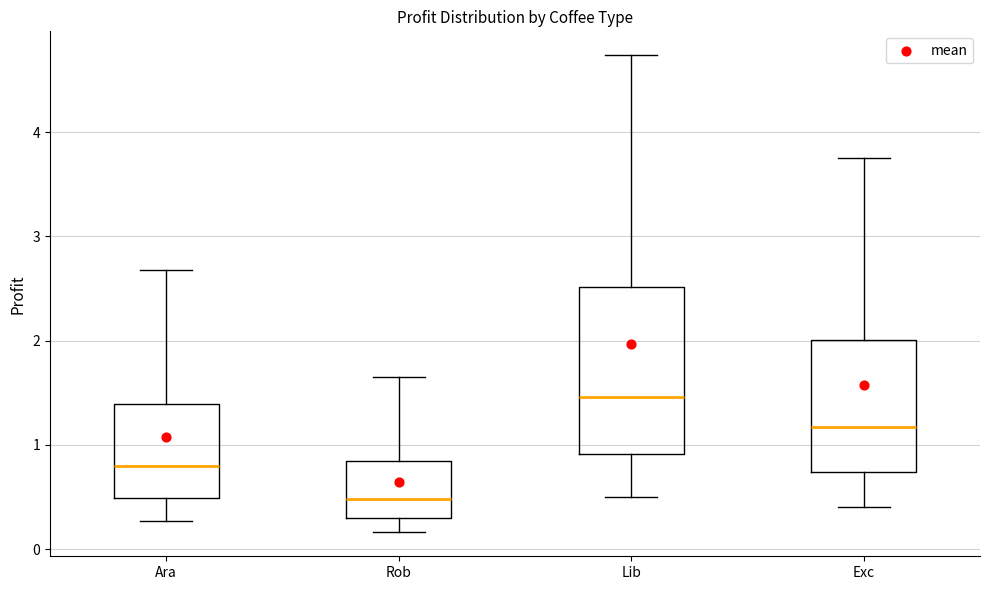

Reading left to right, read every box against the y-axis: the position of its median line, the range the box covers, and the ends of its whiskers. The values are not printed on the chart, so give them approximately, as read against the axis.

Ara: median 0.8, box 0.5 to 1.4, whiskers 0.3 to 2.7
Rob: median 0.5, box 0.3 to 0.8, whiskers 0.2 to 1.6
Lib: median 1.5, box 0.9 to 2.5, whiskers 0.5 to 4.7
Exc: median 1.2, box 0.7 to 2.0, whiskers 0.4 to 3.8